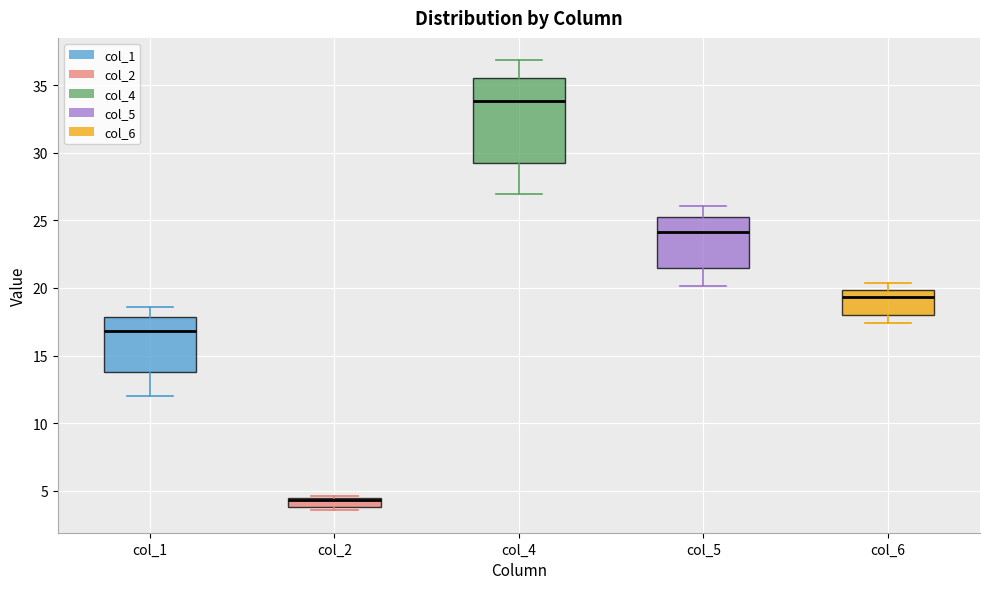

Which box is the tallest, from its lower edge to its upper edge?

col_4